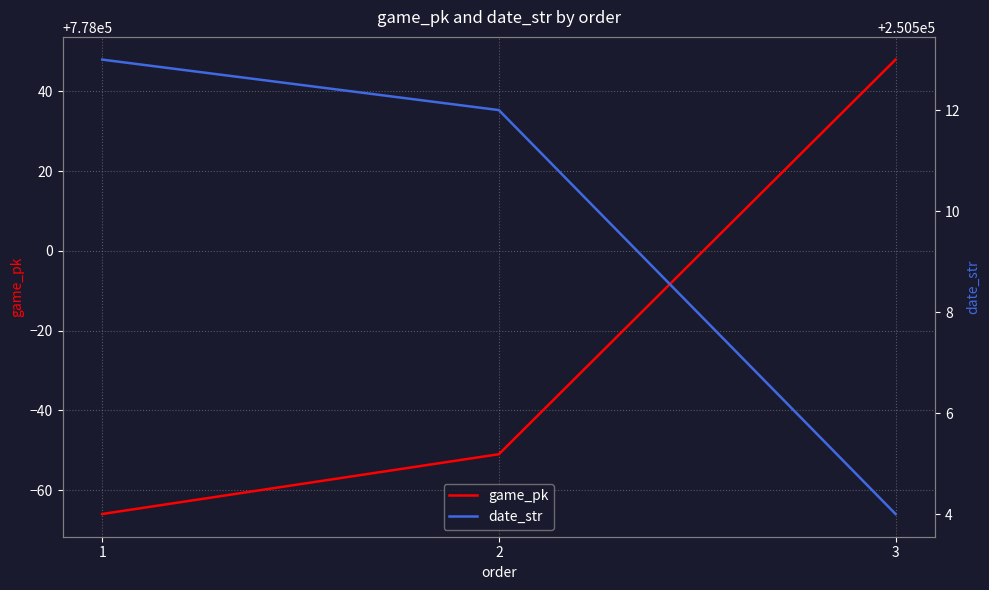

How many game_pk values are between 777934 and 778048?

3